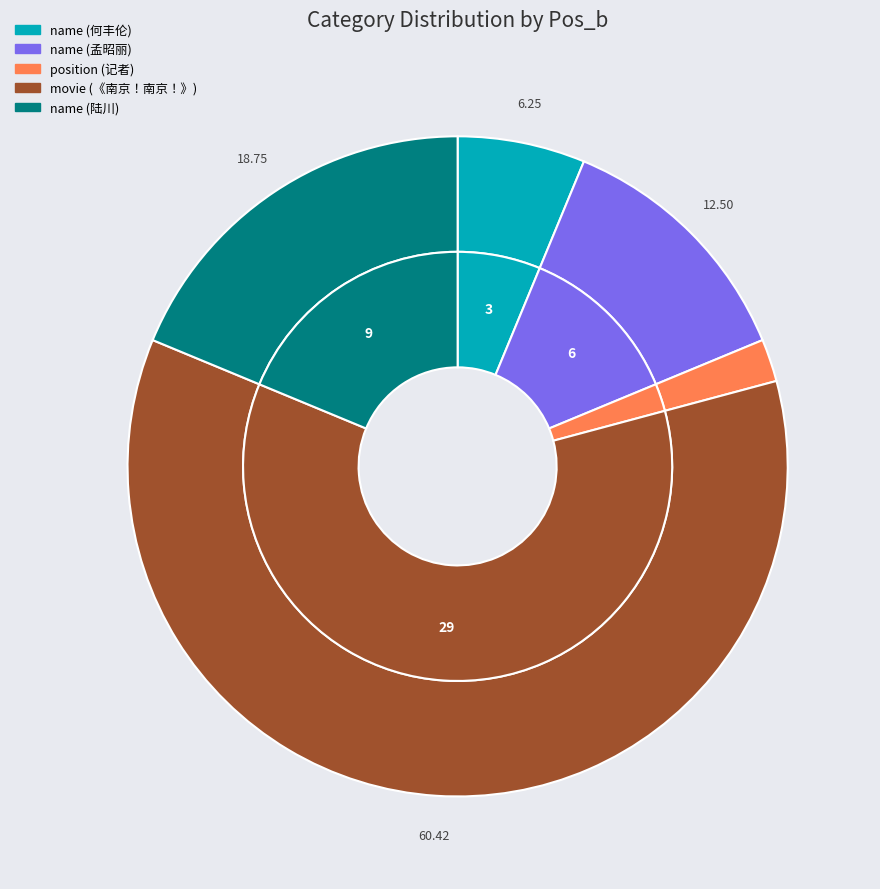

Combined, do name (孟昭丽) and position (记者) account for over 50%?

No